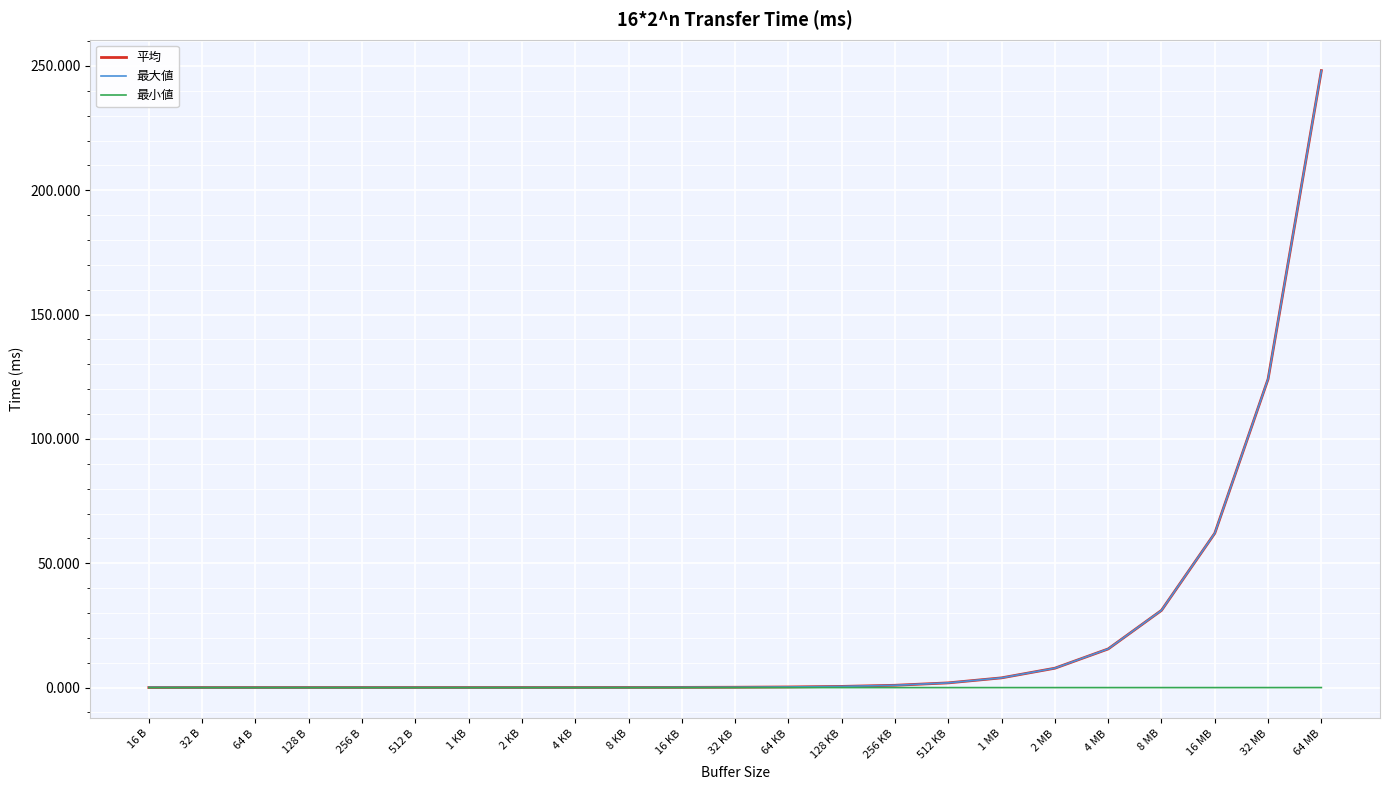

The value of 平均 at 16 MB is 96.4. True or false?

False